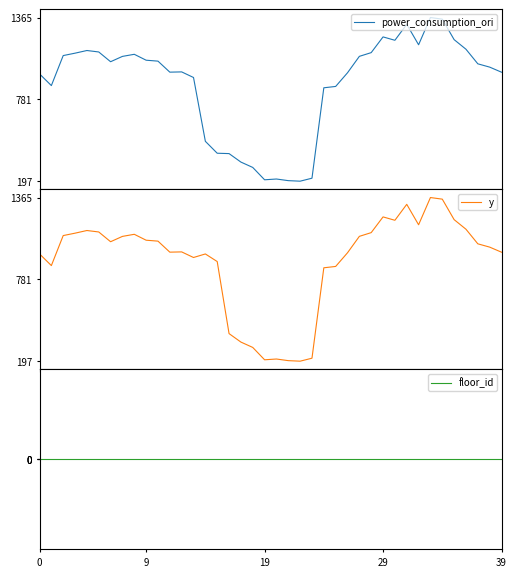

In y, how many points are lower than both neighbors (excluding endpoints)?

8